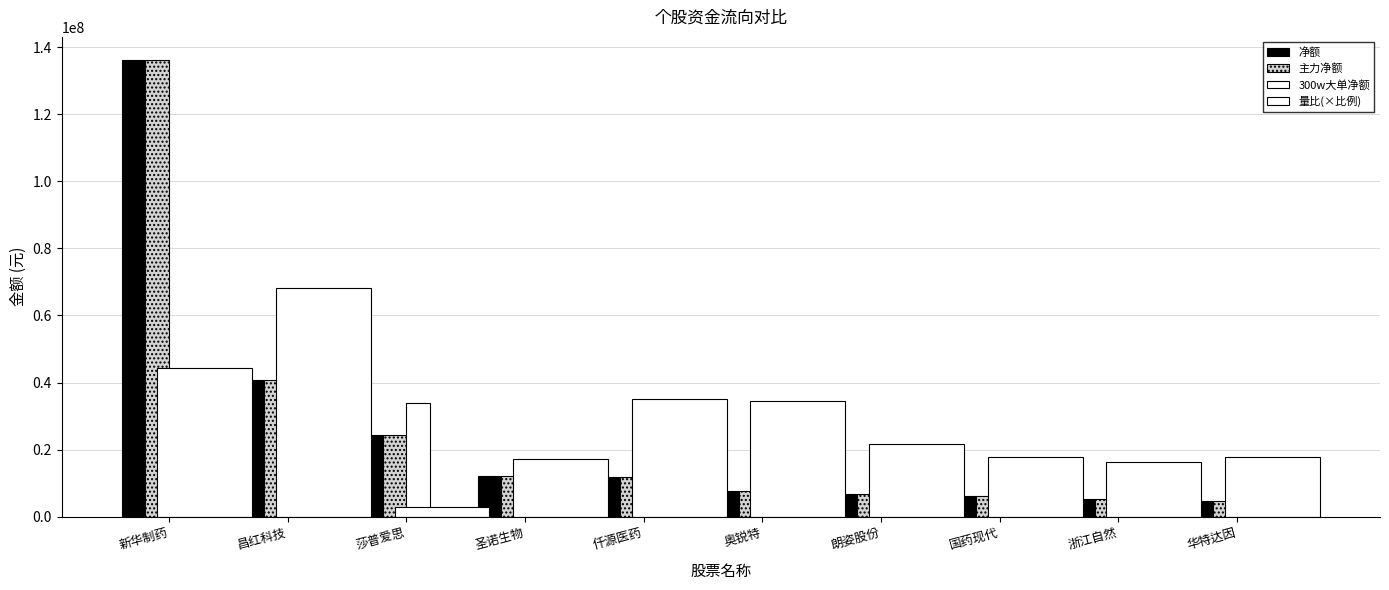

The value of 量比(×比例) at 莎普爱思 is 2856701.1. True or false?

True